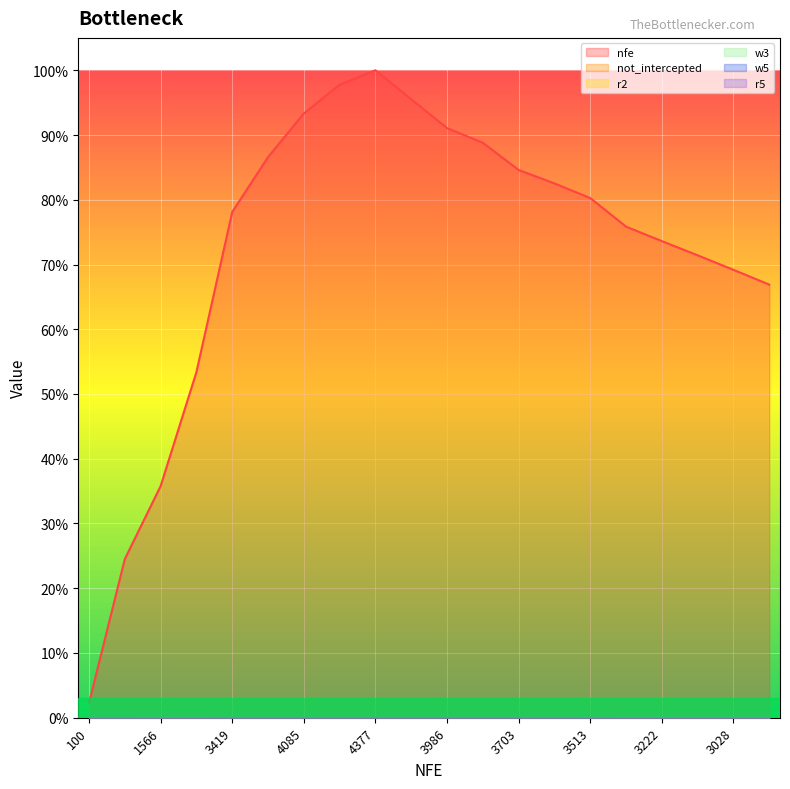

Where is nfe nearest to the value 0?

100